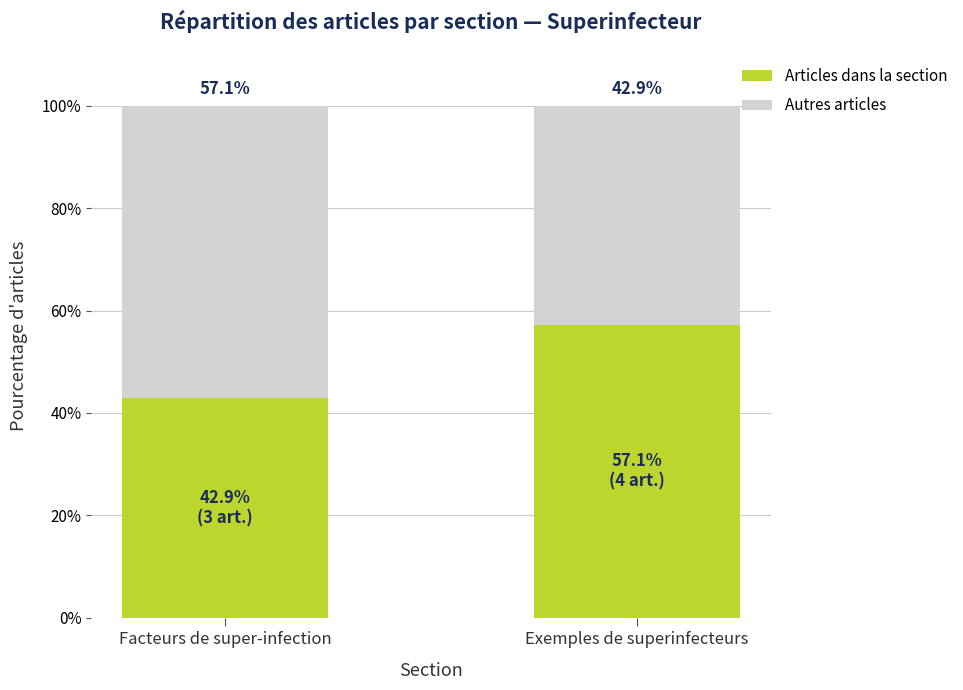

Where does the Articles dans la section series first go above 57?

Exemples de superinfecteurs